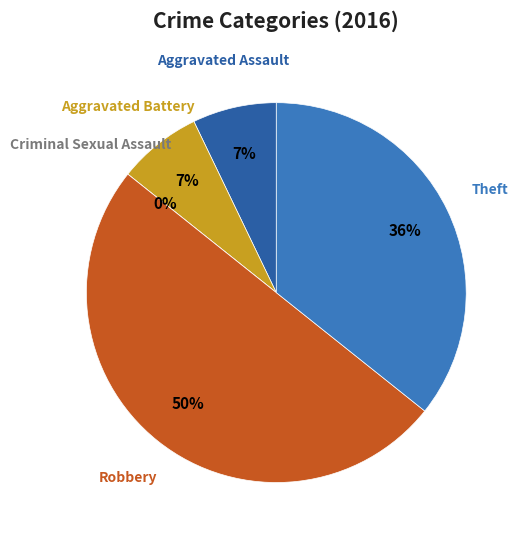

To the nearest percent, what is the average slice percentage?

20%